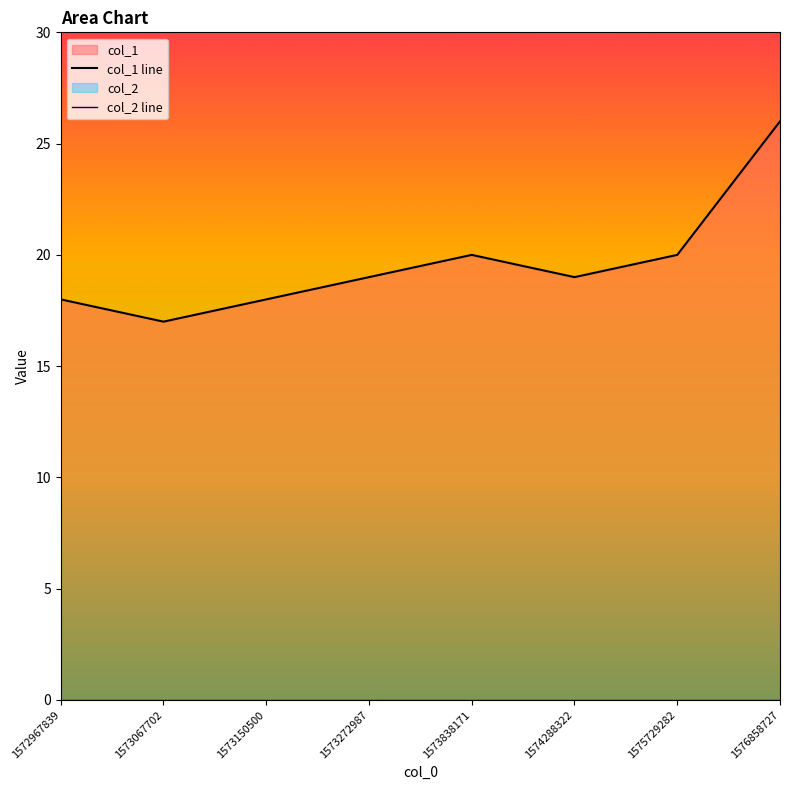

Between 1575729282 and 1576858727, which is larger?

1576858727